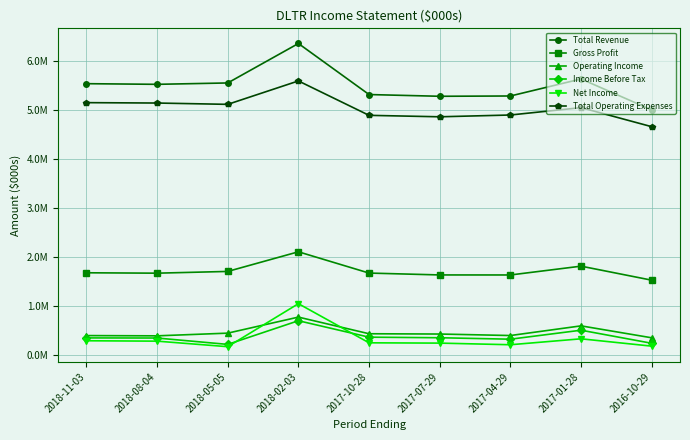

Is this an area chart (filled region under the line)?

No